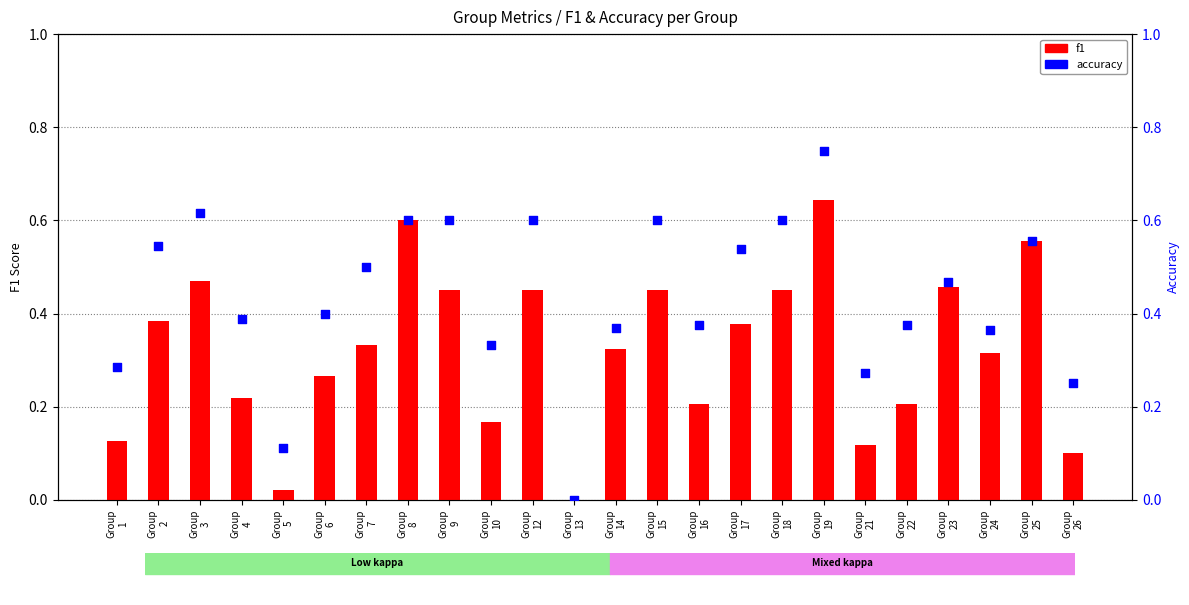

What are all the series names shown in the legend?

f1, accuracy